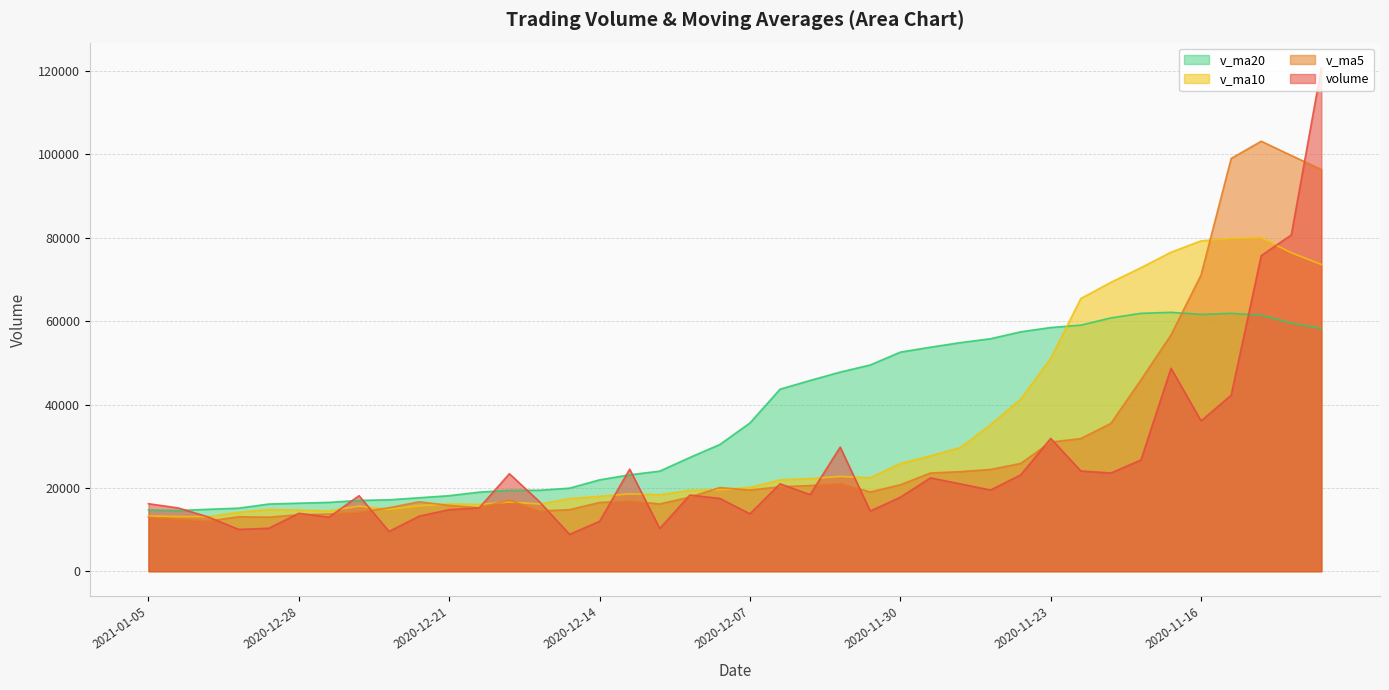

At which category does v_ma20 reach its first local valley?

2021-01-04